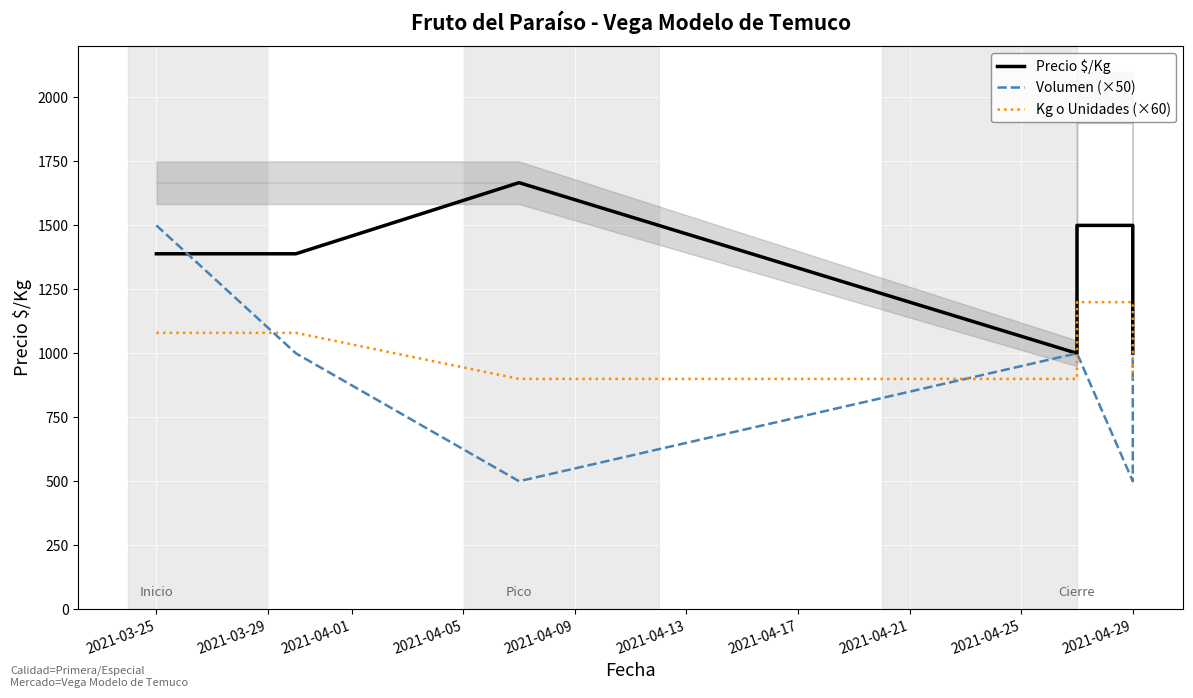

Rank the series by their maximum value, from lowest to highest.

Kg o Unidades (×60), Volumen (×50), Precio $/Kg